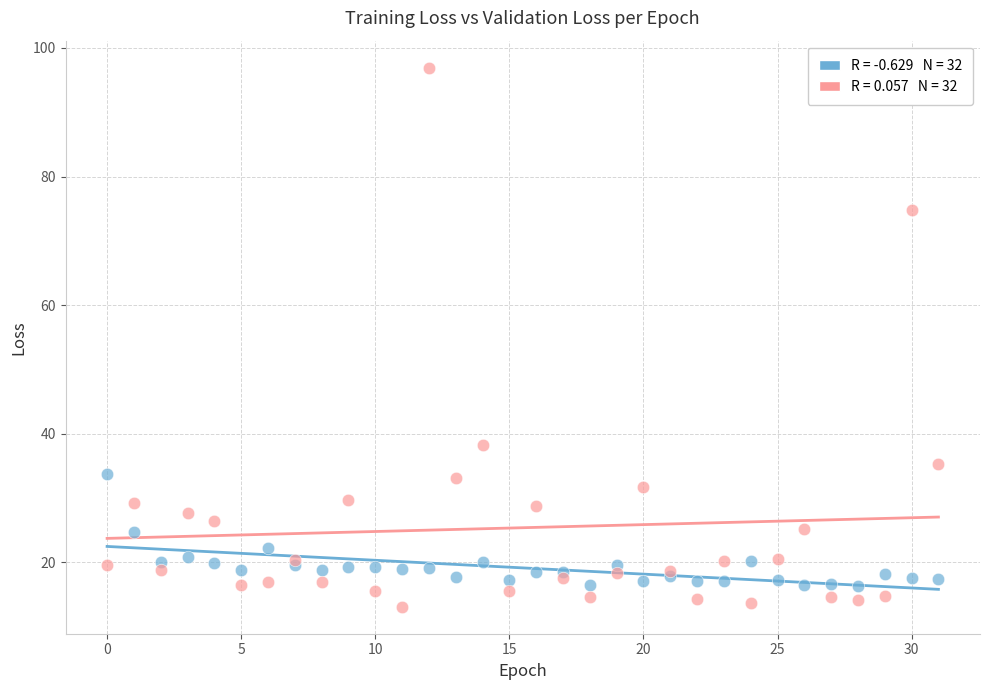

Across all series, what Y value is closest to 55?

38.3